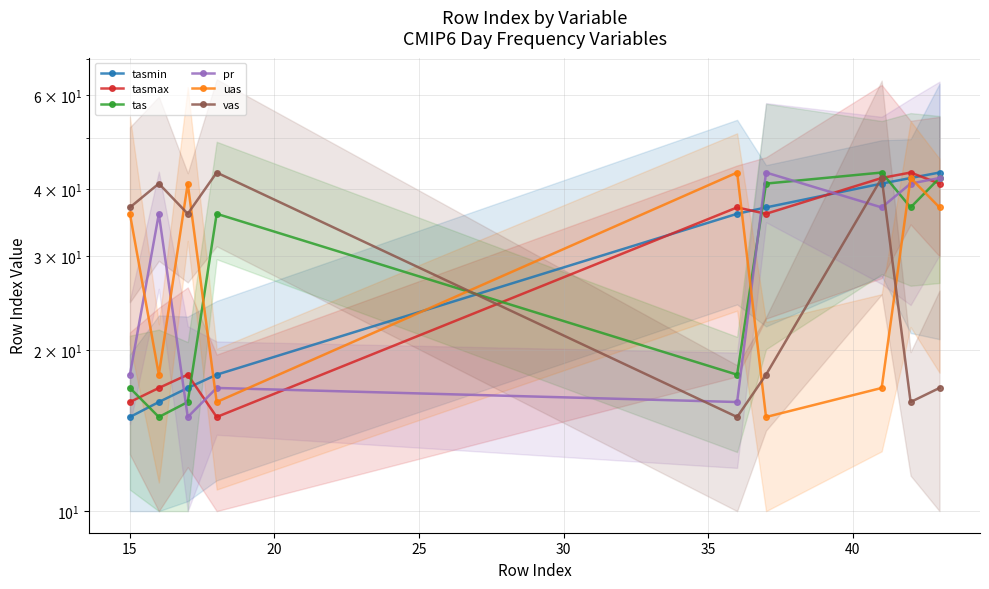

What value does the tas series have at 40, to the nearest 5?

45